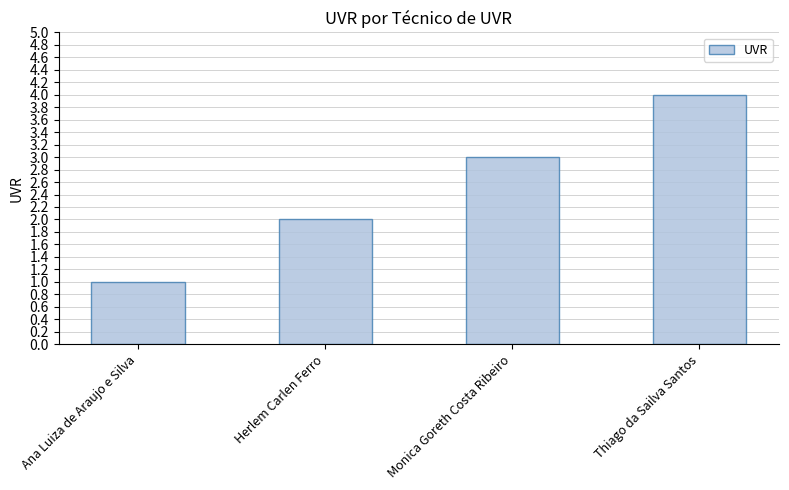

The chart shows a value of 3 at Herlem Carlen Ferro. True or false?

False